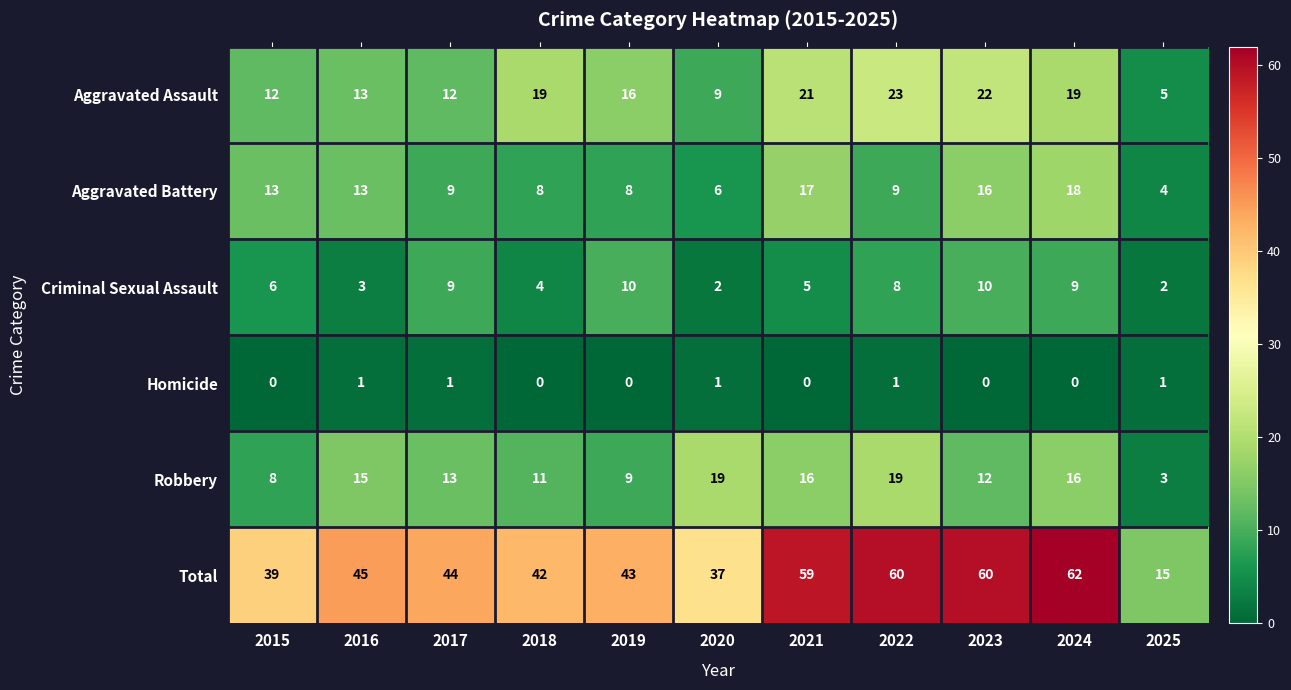

Which series changed the most between 2015 and 2016?

Robbery